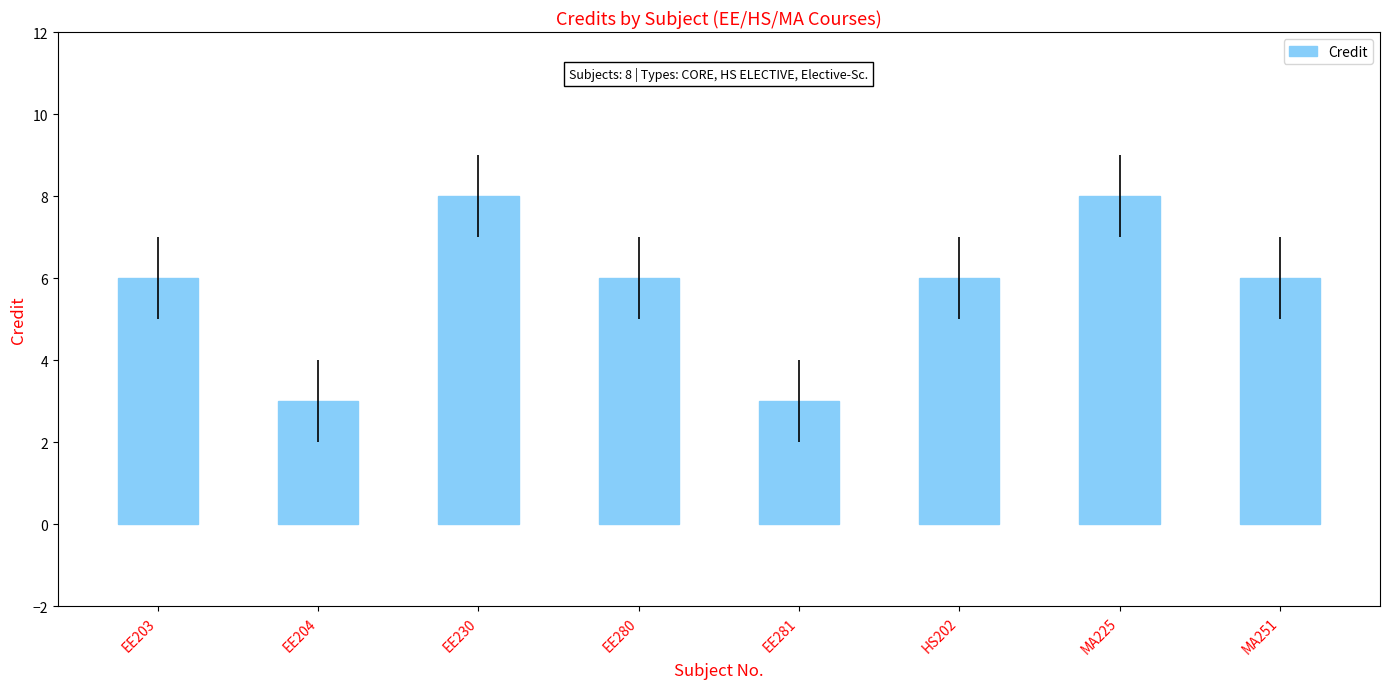

Read the value at EE204.

3